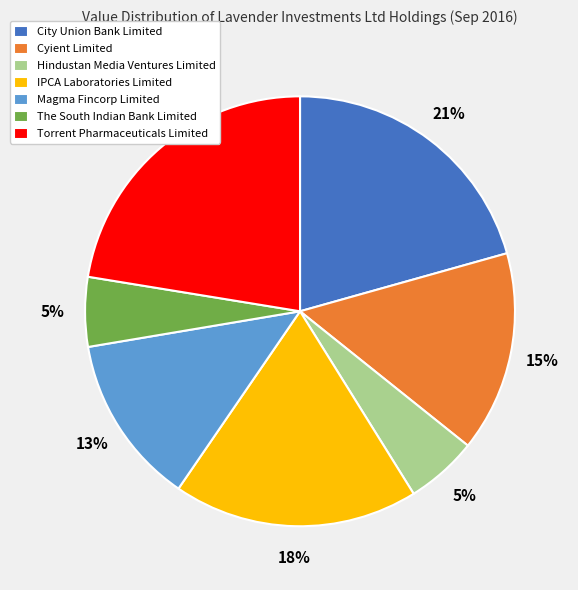

What is the largest slice in the pie chart?

Torrent Pharmaceuticals Limited